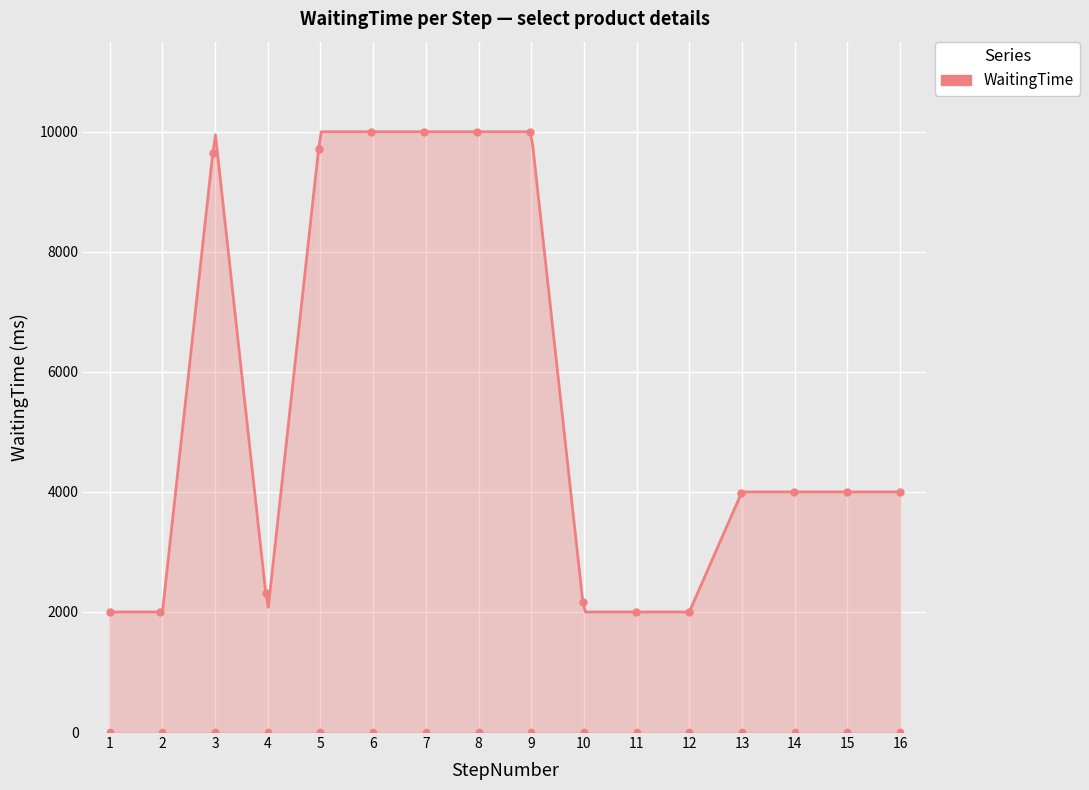

Which has a higher value, 15 or 12?

15